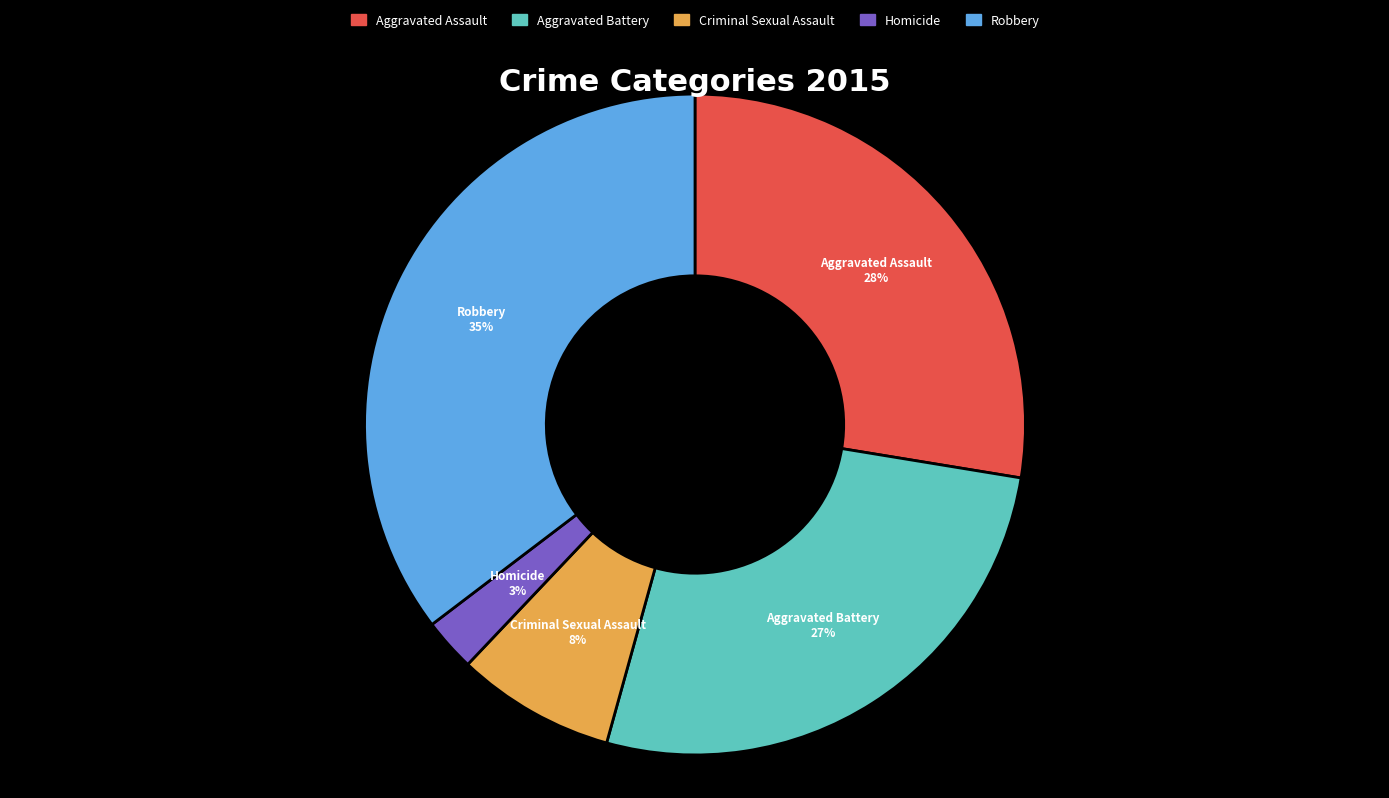

What is the smallest slice in the pie chart?

Homicide